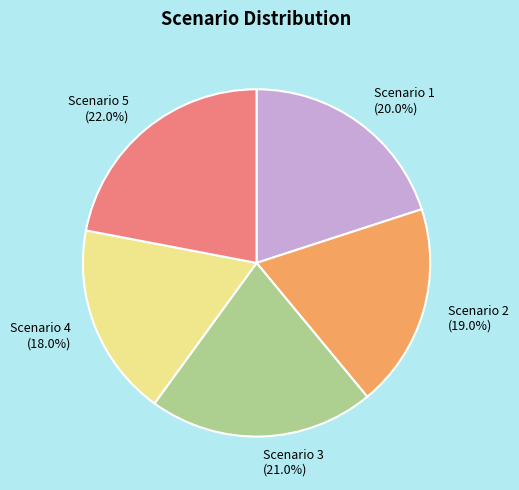

Which slice is the largest?

Scenario 5